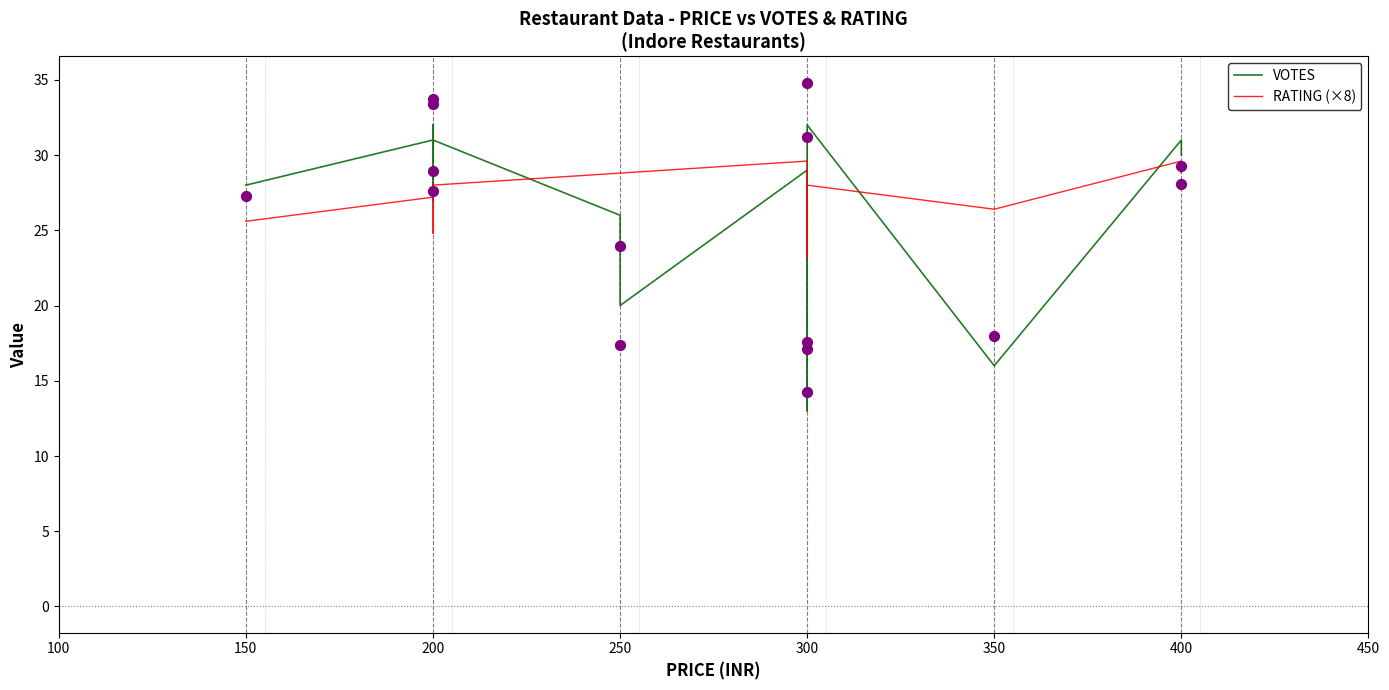

Which series has the widest spread of Y values?

VOTES